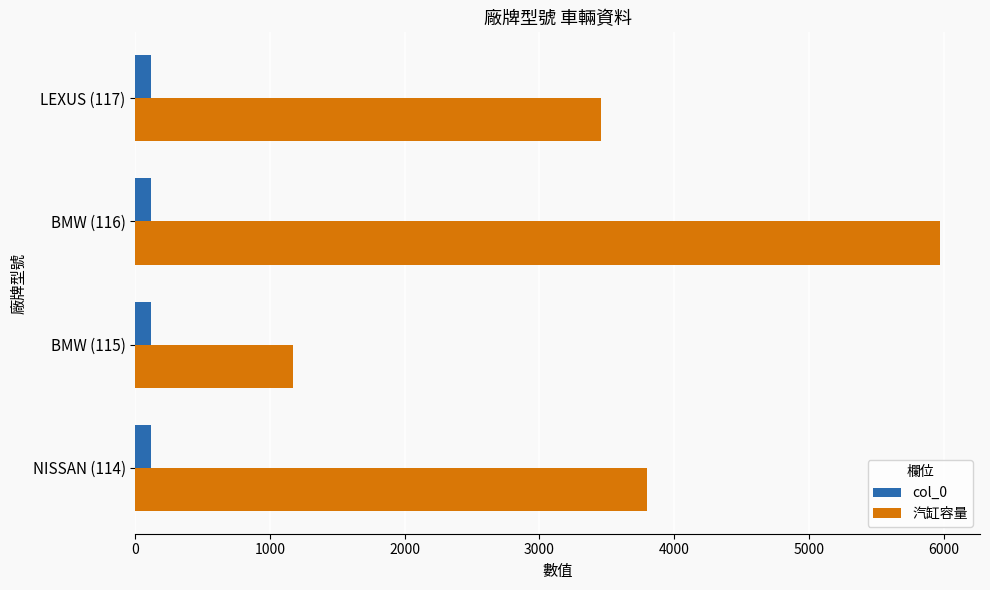

Between BMW (116) and LEXUS (117), which series saw the biggest shift?

汽缸容量